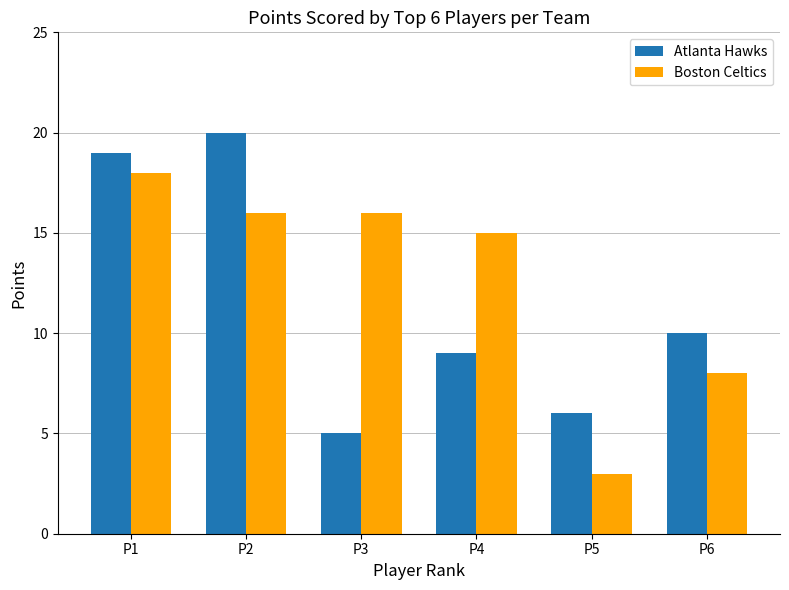

Rank the series by their average value, from highest to lowest.

Boston Celtics, Atlanta Hawks